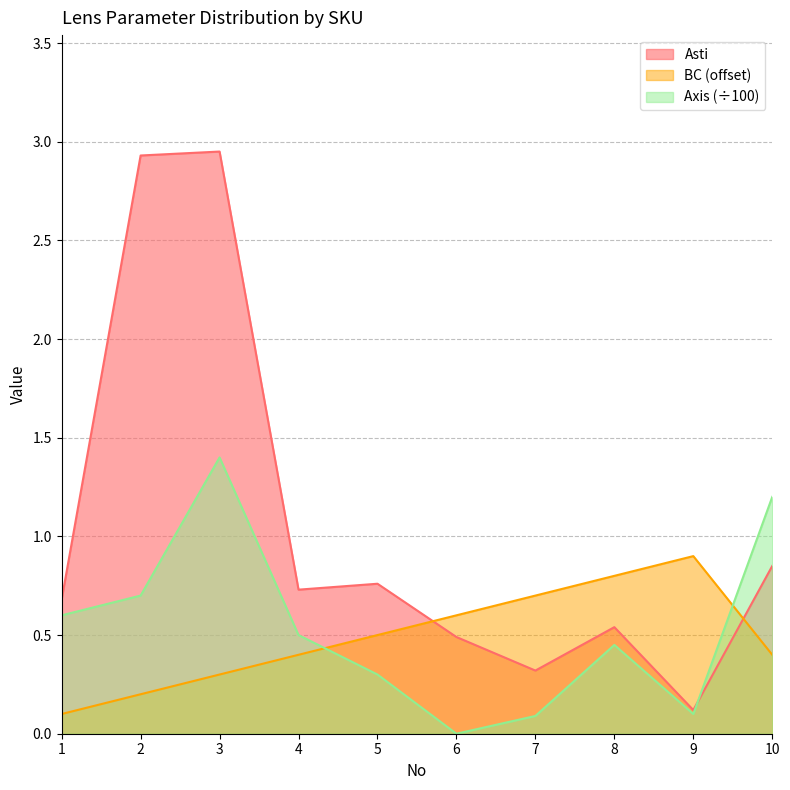

The BC series shows 0.9 at 9. True or false?

True